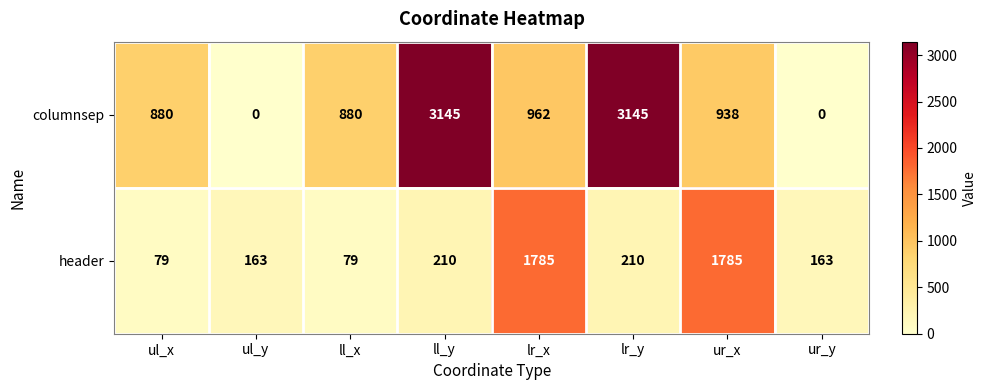

Reading left to right, extract all data points from this chart.

columnsep: ul_x=880	ul_y=0	ll_x=880	ll_y=3145	lr_x=962	lr_y=3145	ur_x=938	ur_y=0
header: ul_x=79	ul_y=163	ll_x=79	ll_y=210	lr_x=1785	lr_y=210	ur_x=1785	ur_y=163